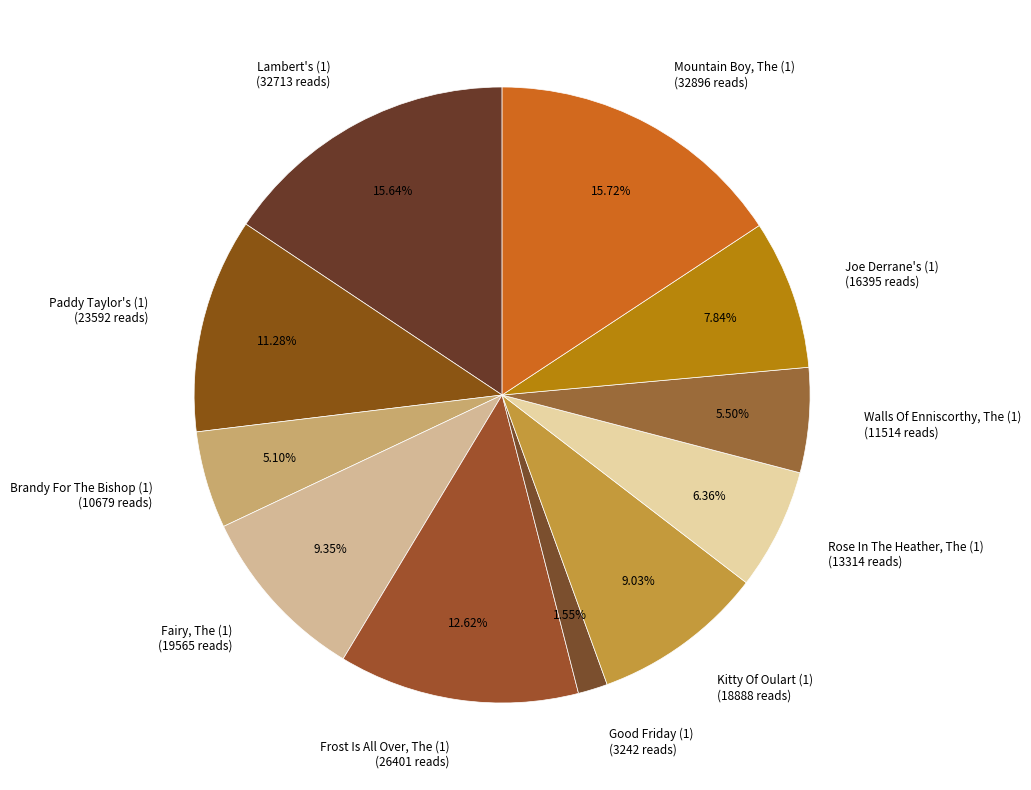

How many segments does this pie chart have?

11